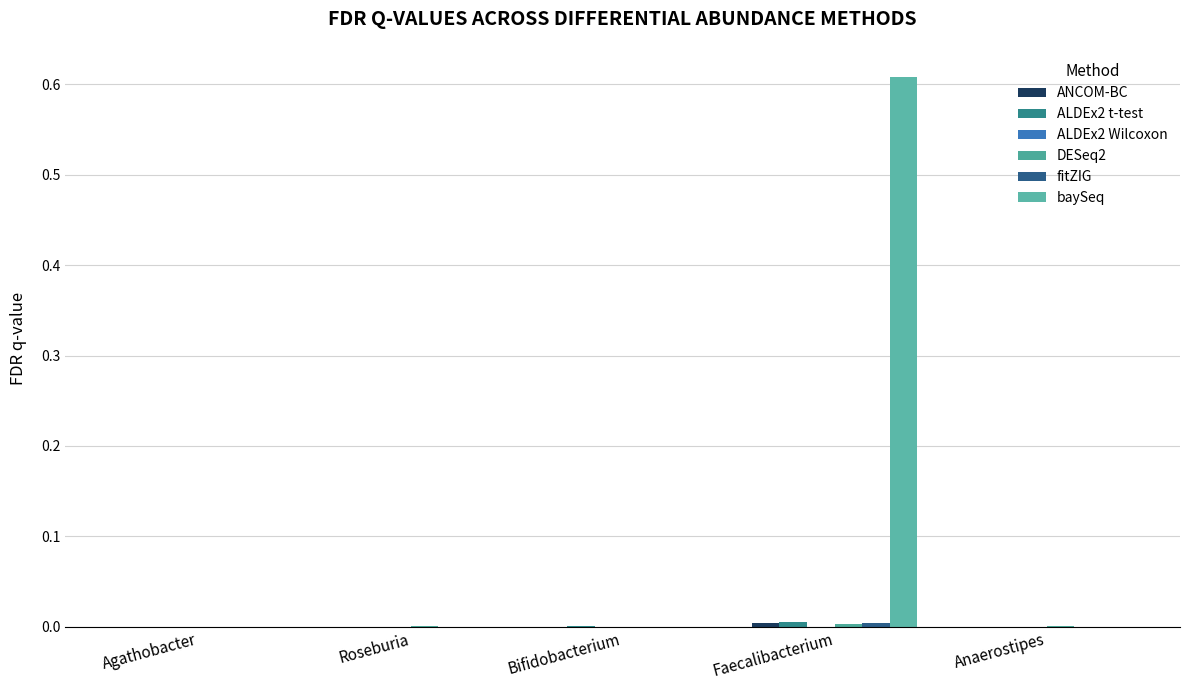

What is the total value across all series at Faecalibacterium?

0.6